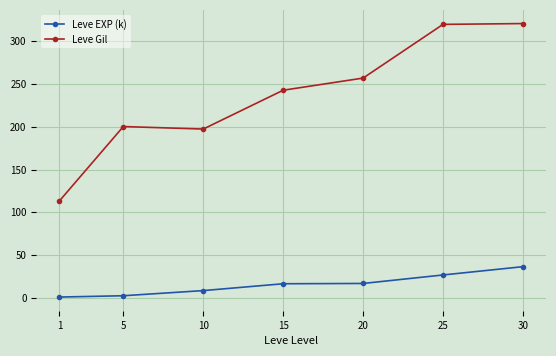

Which series has the widest spread of values?

Leve Gil